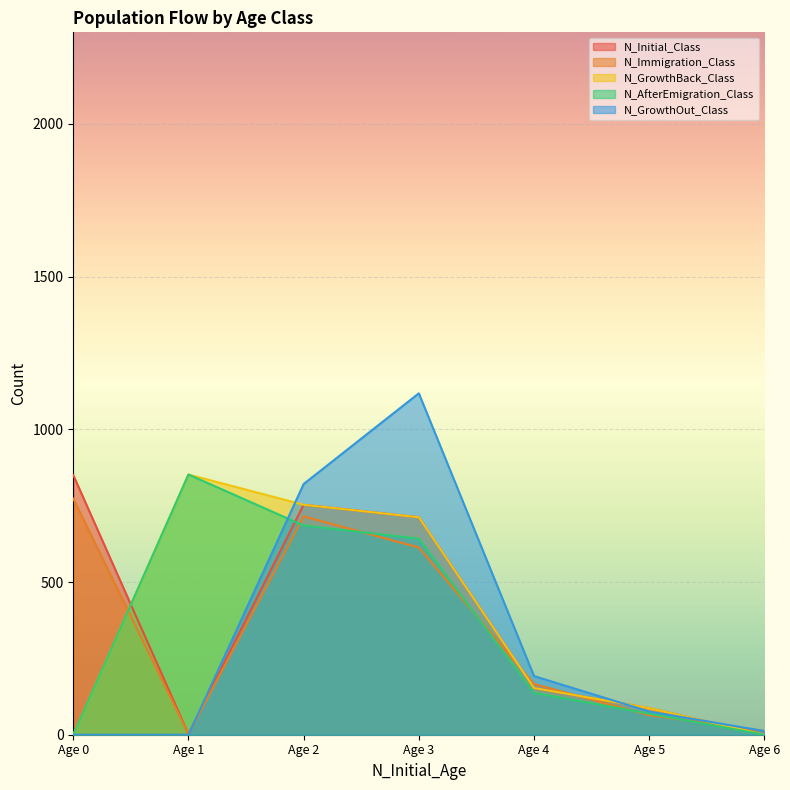

Count the number of data series in this chart.

5